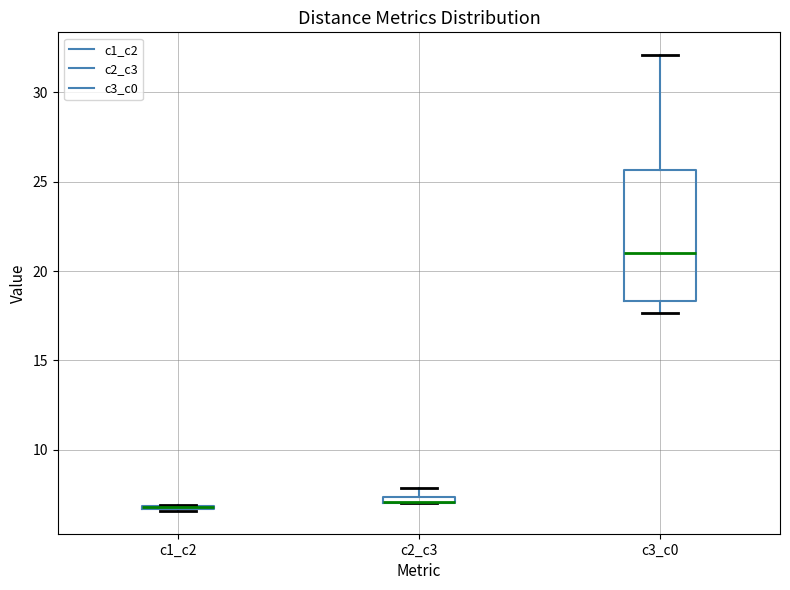

Comparing the boxes themselves (not the whiskers), which one is the tallest?

c3_c0